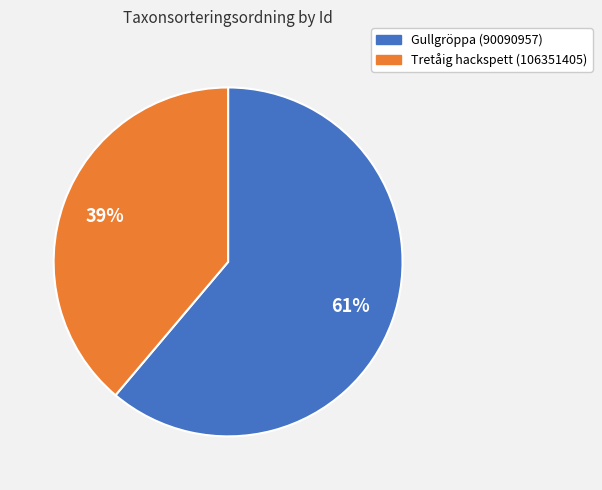

To the nearest percent, what is the average slice percentage?

50%